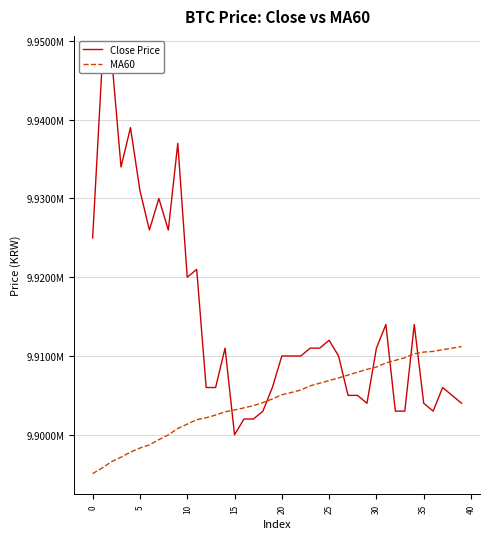

What is the sum of all Close Price values?

396575000